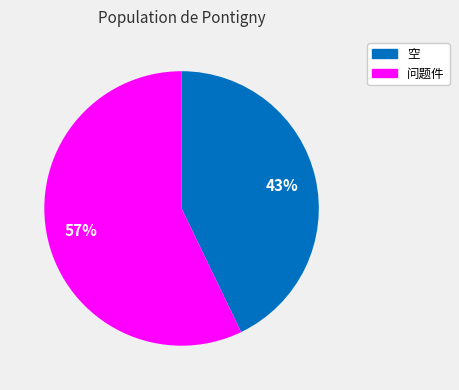

Is the sum of 空 and 问题件 greater than half?

Yes